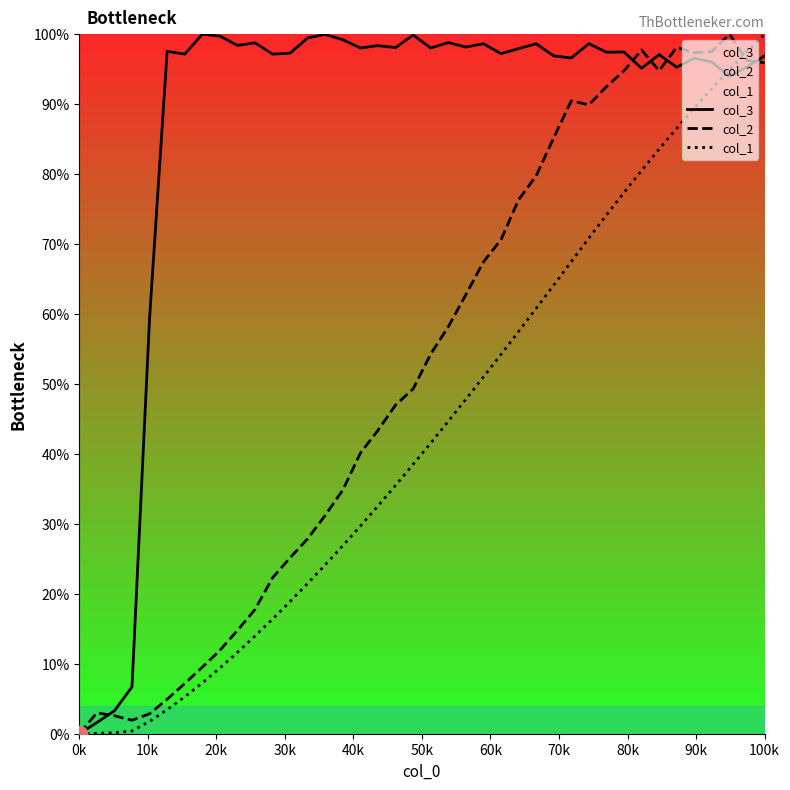

What is the highest value of the col_2 series?

100.0